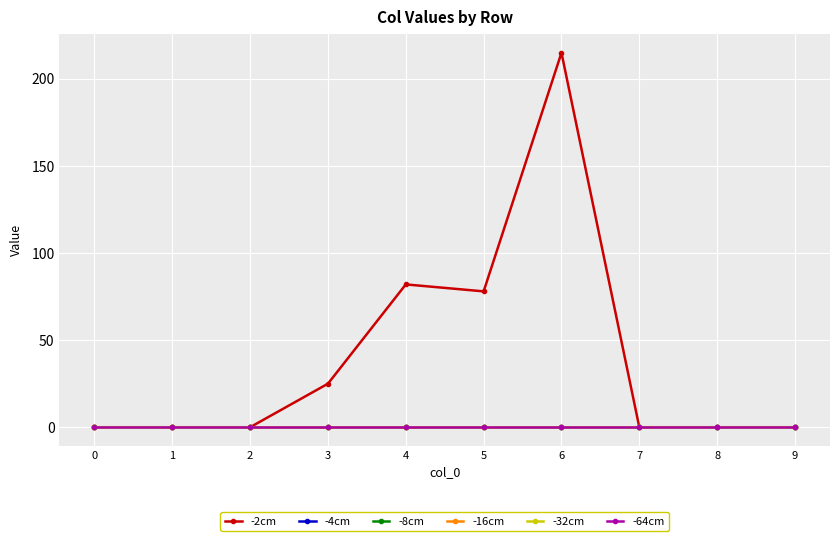

Does the chart have visible grid lines?

Yes